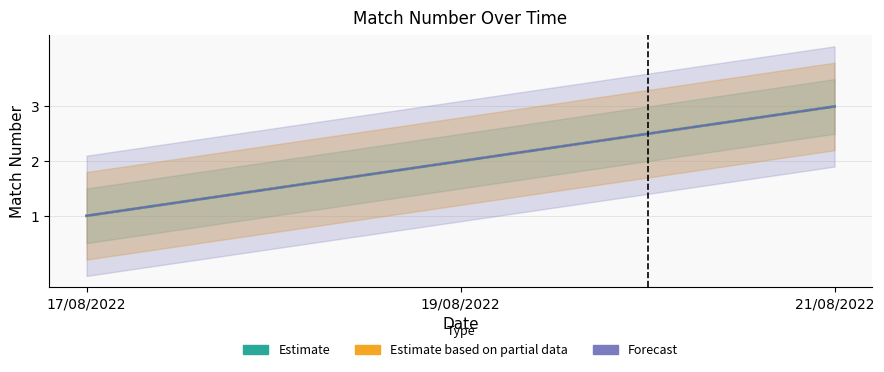

At which label is Estimate based on partial data closest to 2?

19/08/2022